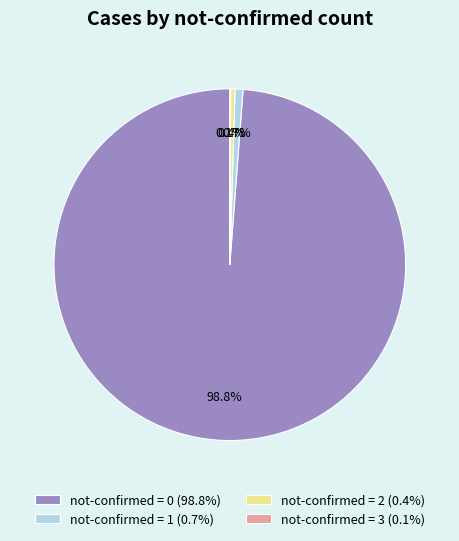

Do not-confirmed = 1 (0.7%) and not-confirmed = 2 (0.4%) together represent more than half of the pie?

No